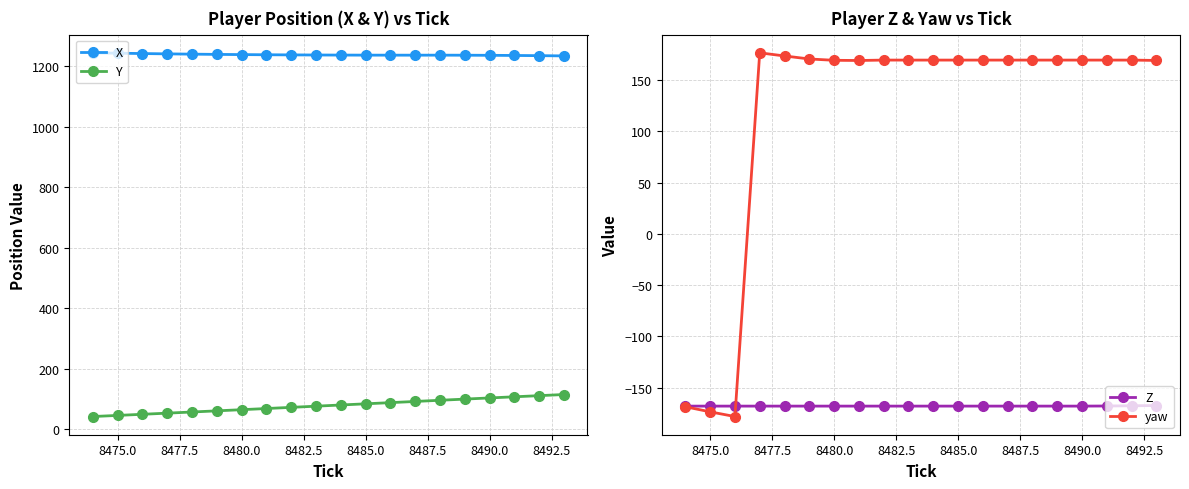

List the series in order of their peak value, highest first.

X, yaw, Y, Z